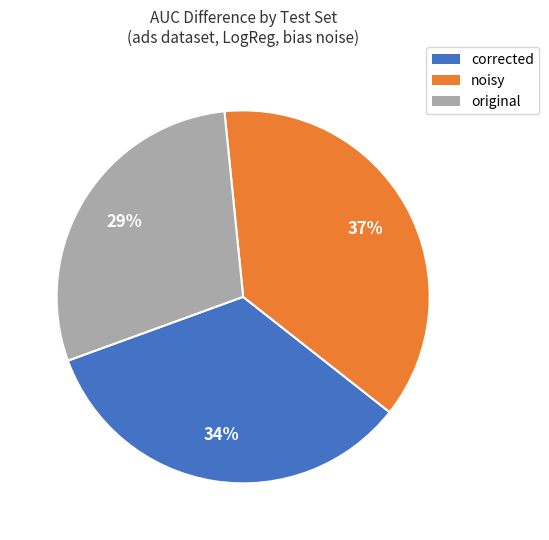

Between original and corrected, which is larger?

corrected